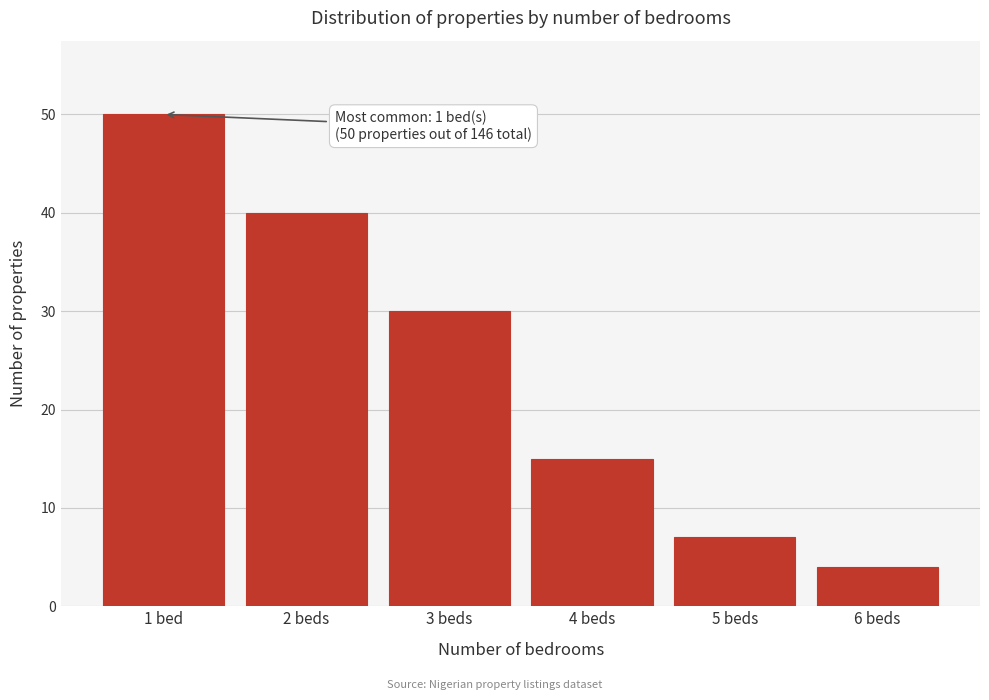

Reading right to left, extract all data points from this chart.

4	7	15	30	40	50